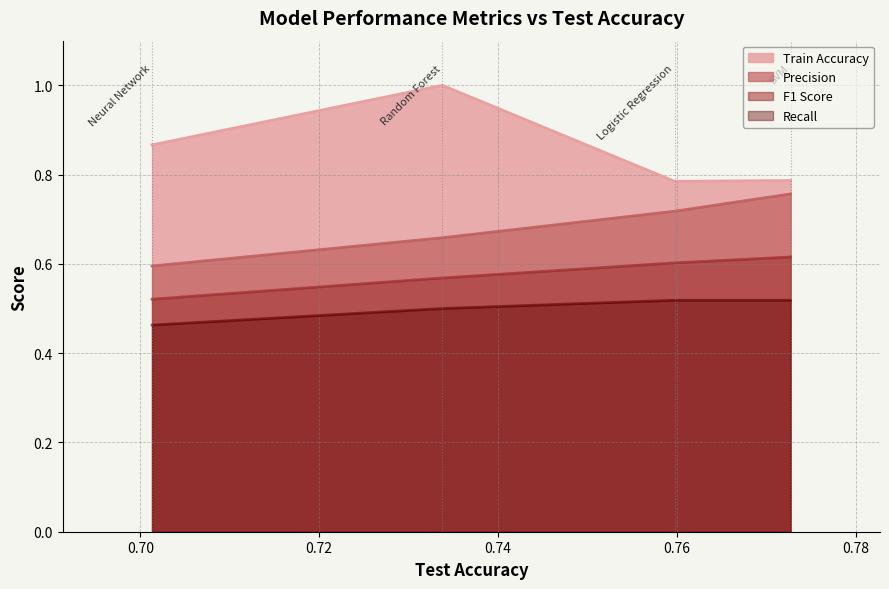

List the series in order of their peak value, highest first.

Train Accuracy, Precision, F1 Score, Recall